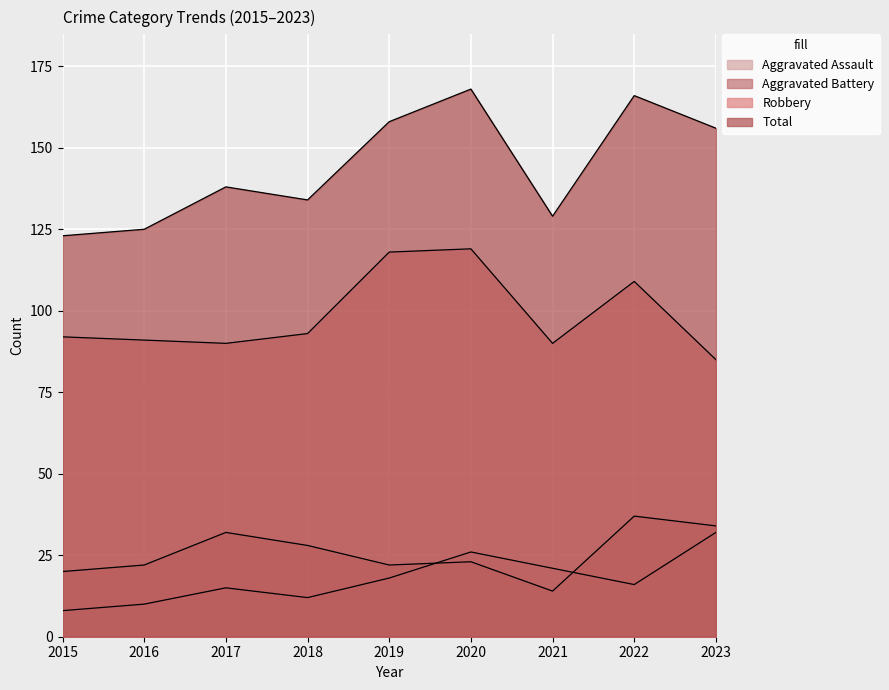

Does the chart display data point markers on the line(s)?

No